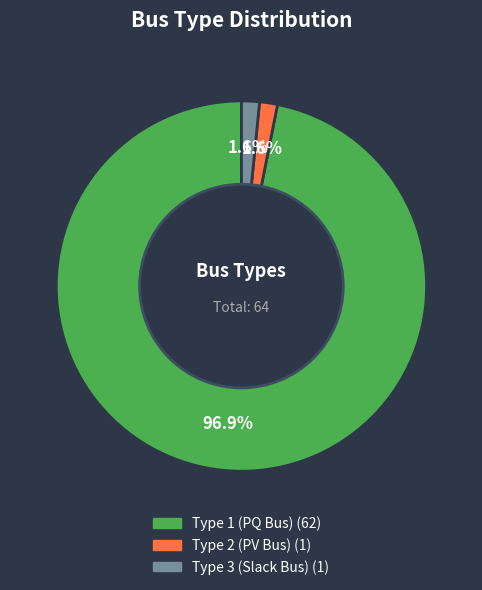

Does any single category account for the majority?

Yes